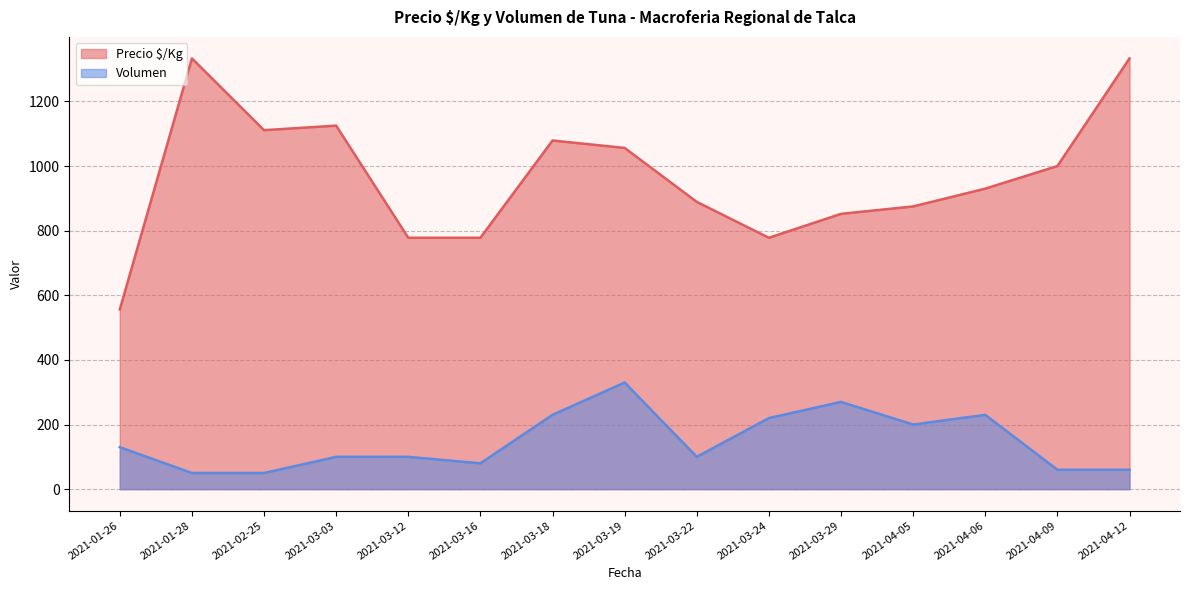

Is it true that Volumen equals 17 at 2021-04-29?

False